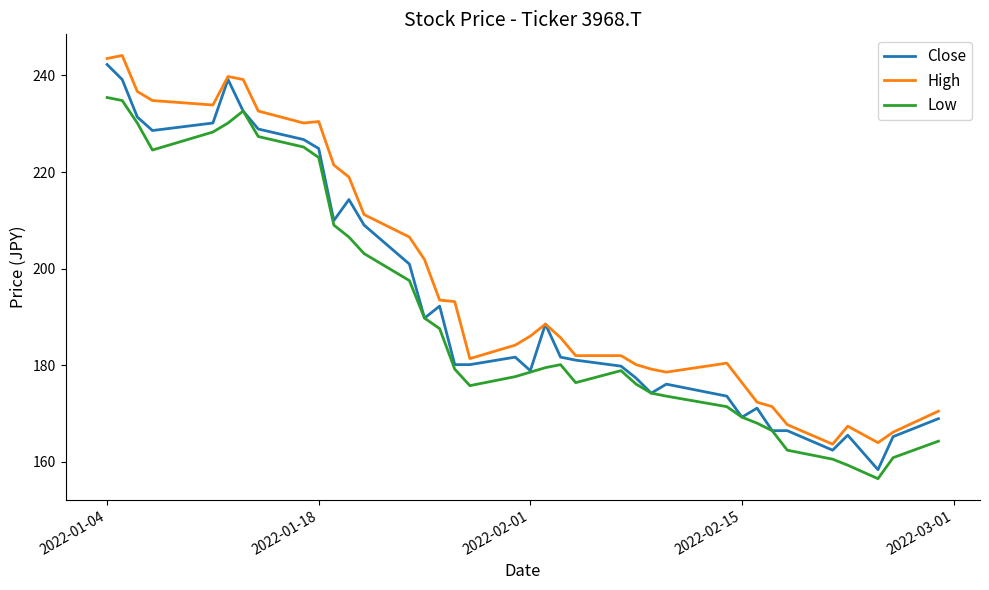

True or false: Low and High cross at least once.

False